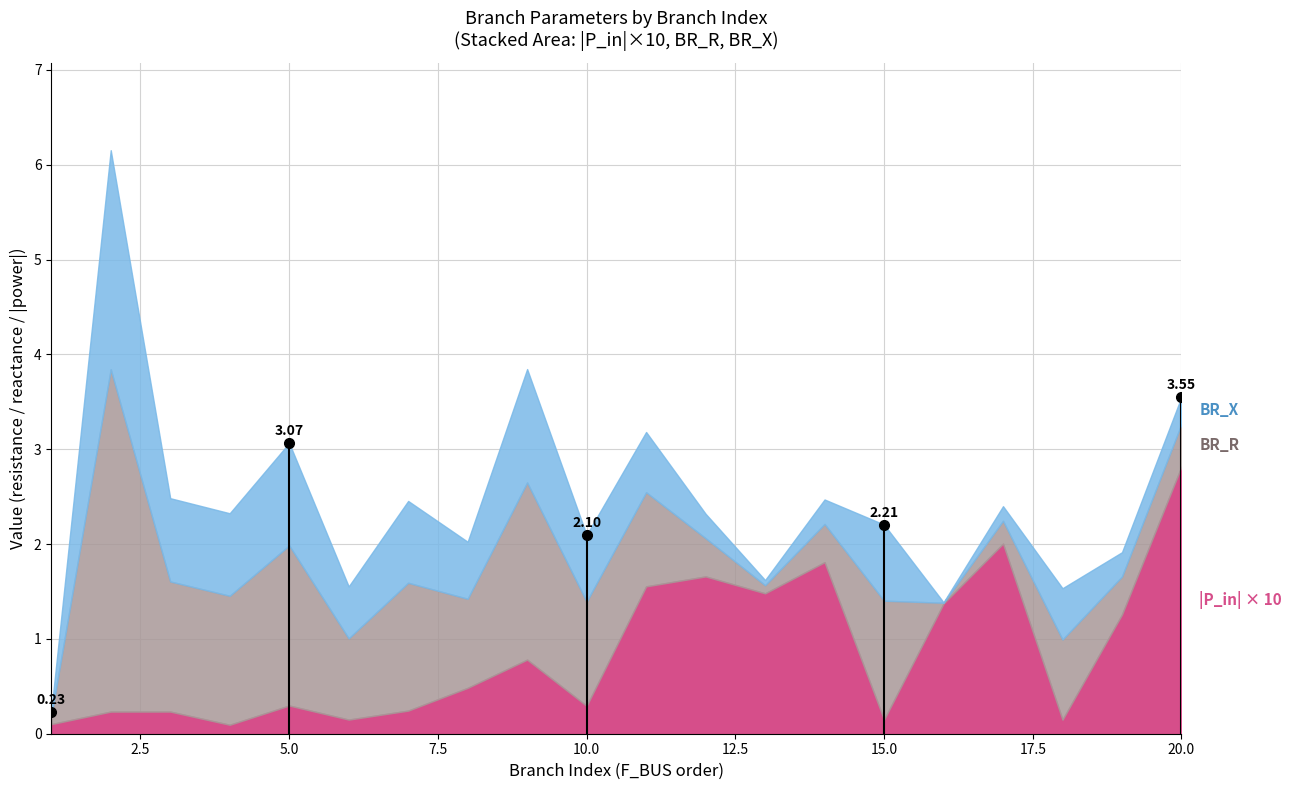

What is the difference between the BR_X values at 16 and 18?

0.5